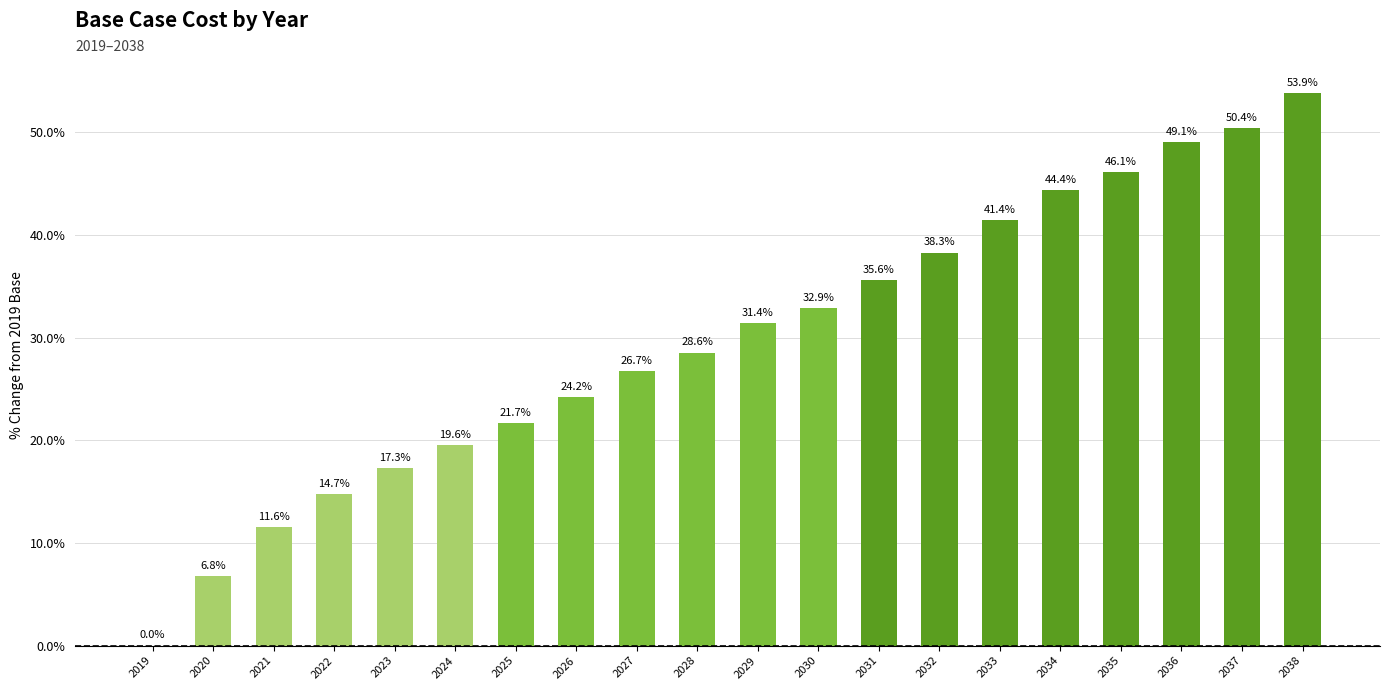

What is the sum of all values?

594.7